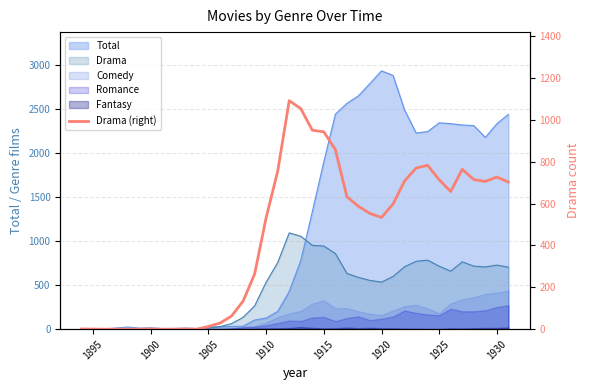

Is it true that the value at 17 is 272?

False